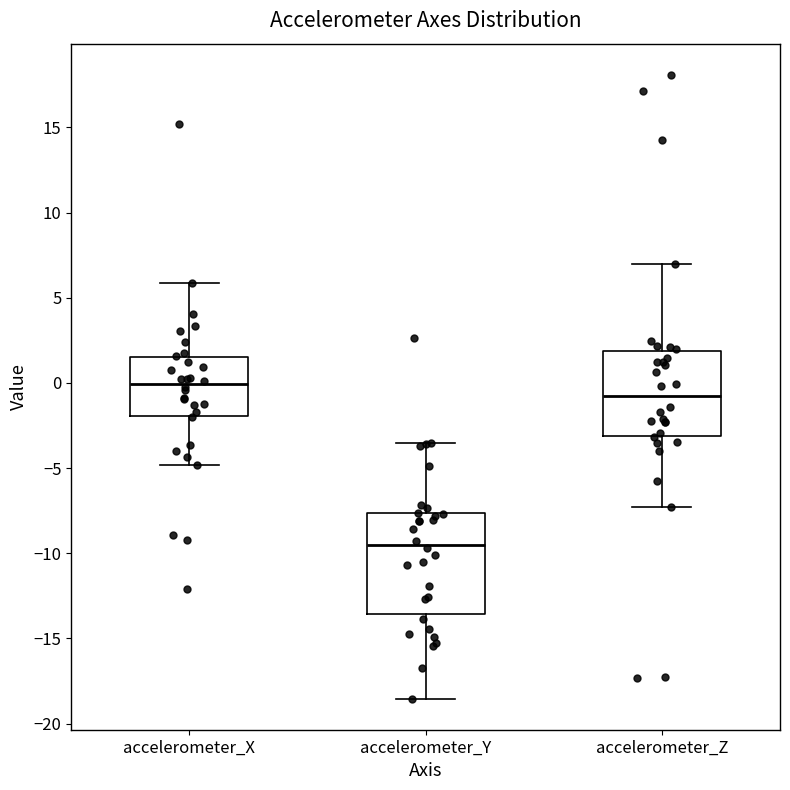

Where does the upper whisker of the box for accelerometer_Y end on the y-axis? The values are not printed on the chart, so give them approximately, as read against the axis.

-3.5